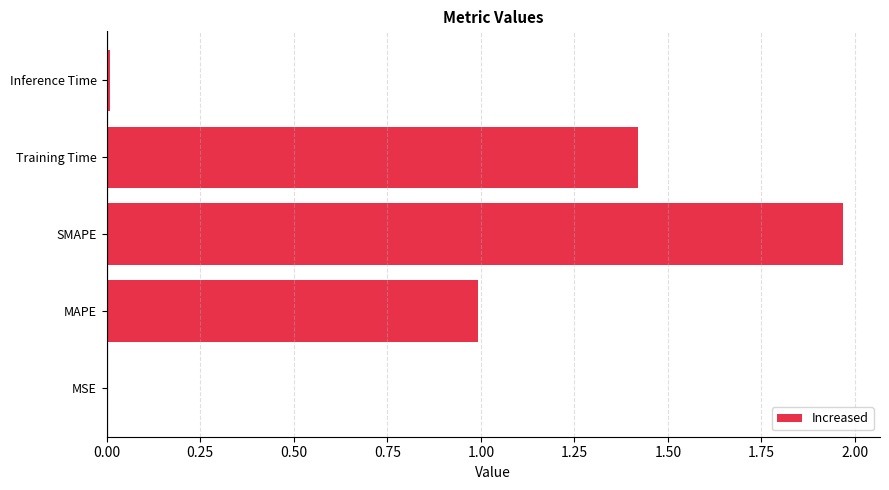

What is the greatest value displayed?

2.0